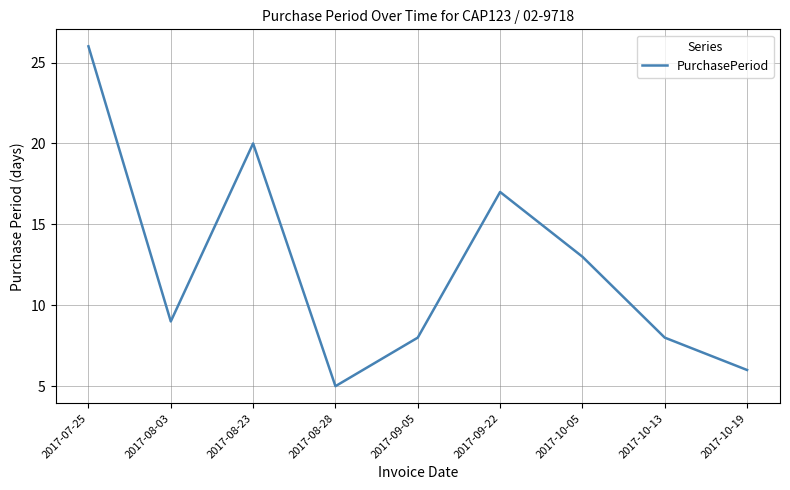

Reading right to left, list all the values displayed in this chart.

2017-10-19=6	2017-10-13=8	2017-10-05=13	2017-09-22=17	2017-09-05=8	2017-08-28=5	2017-08-23=20	2017-08-03=9	2017-07-25=26